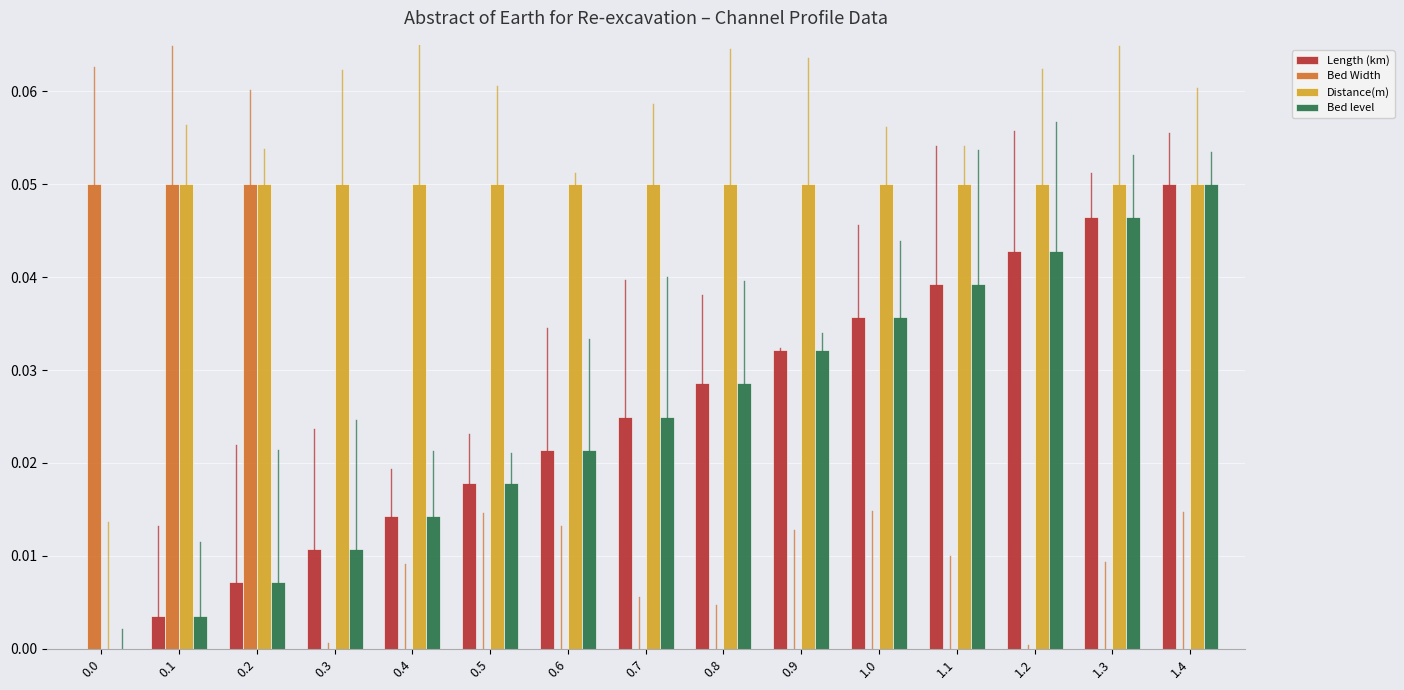

Which series has the largest total across all categories?

Distance(m)